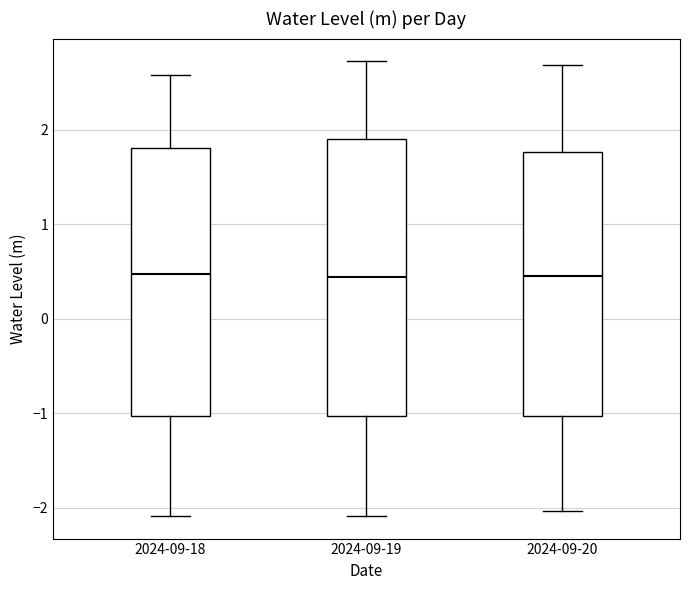

Reading left to right, transcribe this box plot: for each box, give where its median line is, the range the box spans, and where its two whiskers end, as read against the y-axis. The values are not printed on the chart, so give them approximately, as read against the axis.

2024-09-18: median 0.5, box -1.0 to 1.8, whiskers -2.1 to 2.6
2024-09-19: median 0.4, box -1.0 to 1.9, whiskers -2.1 to 2.7
2024-09-20: median 0.5, box -1.0 to 1.8, whiskers -2.0 to 2.7